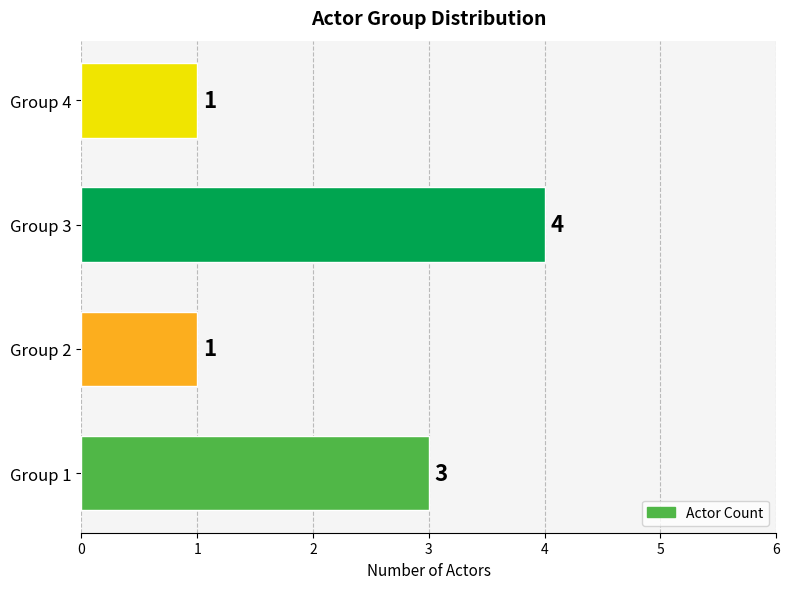

What is the difference between the second highest and minimum values?

2